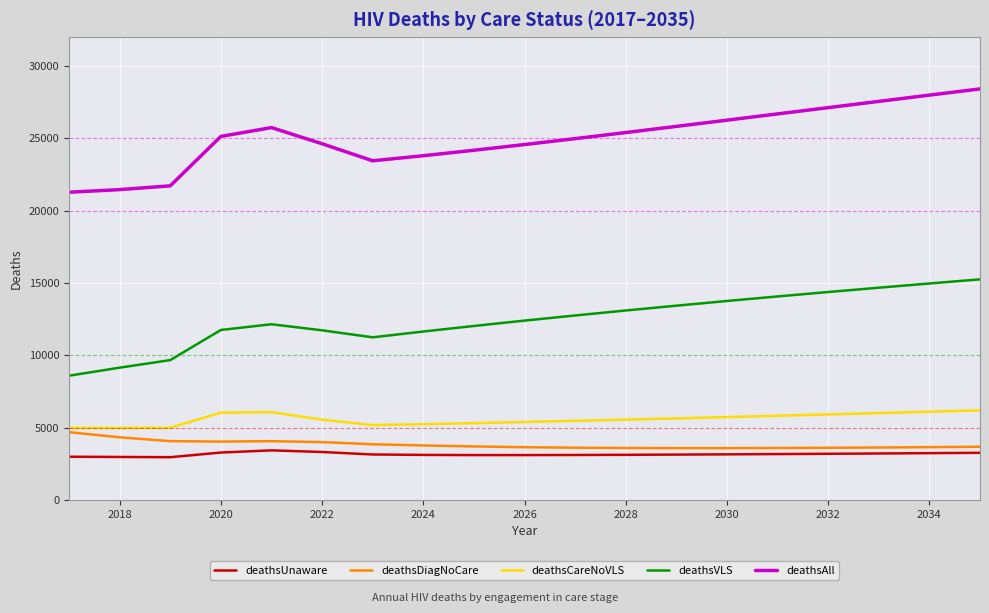

What is the minimum value for deathsAll?

21277